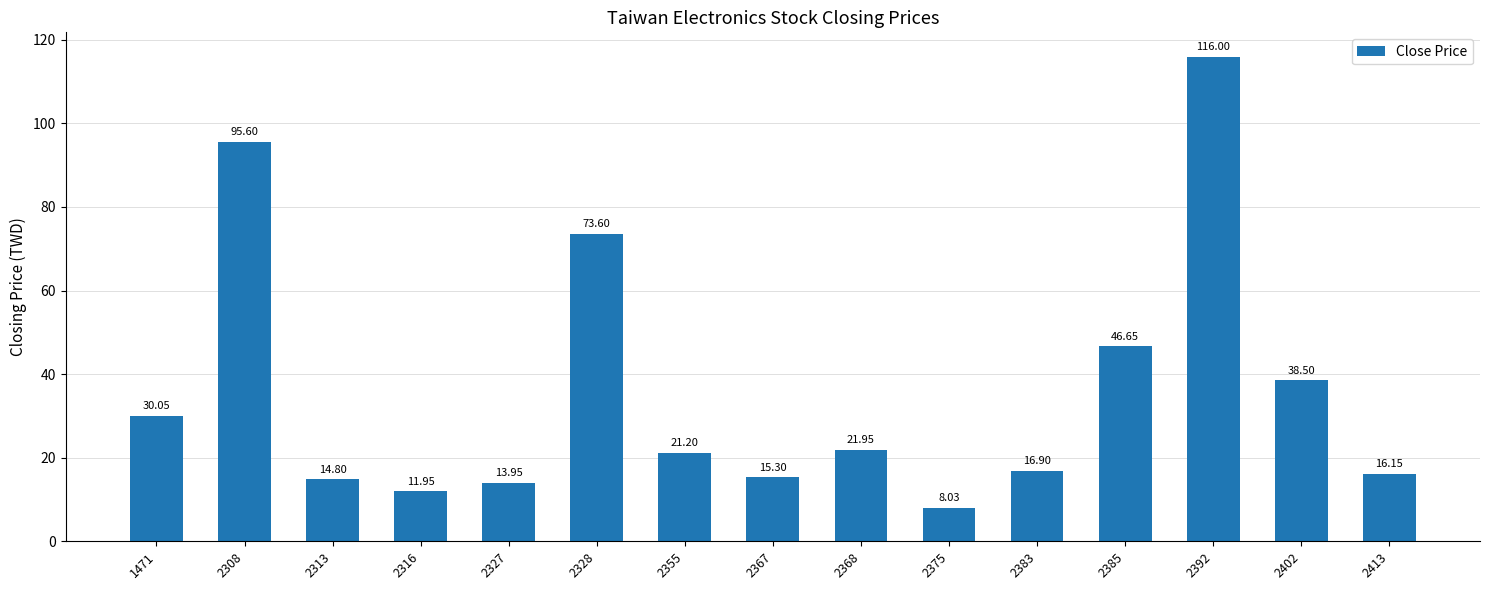

What is the sum of the values at 2313 and 2402?

53.3